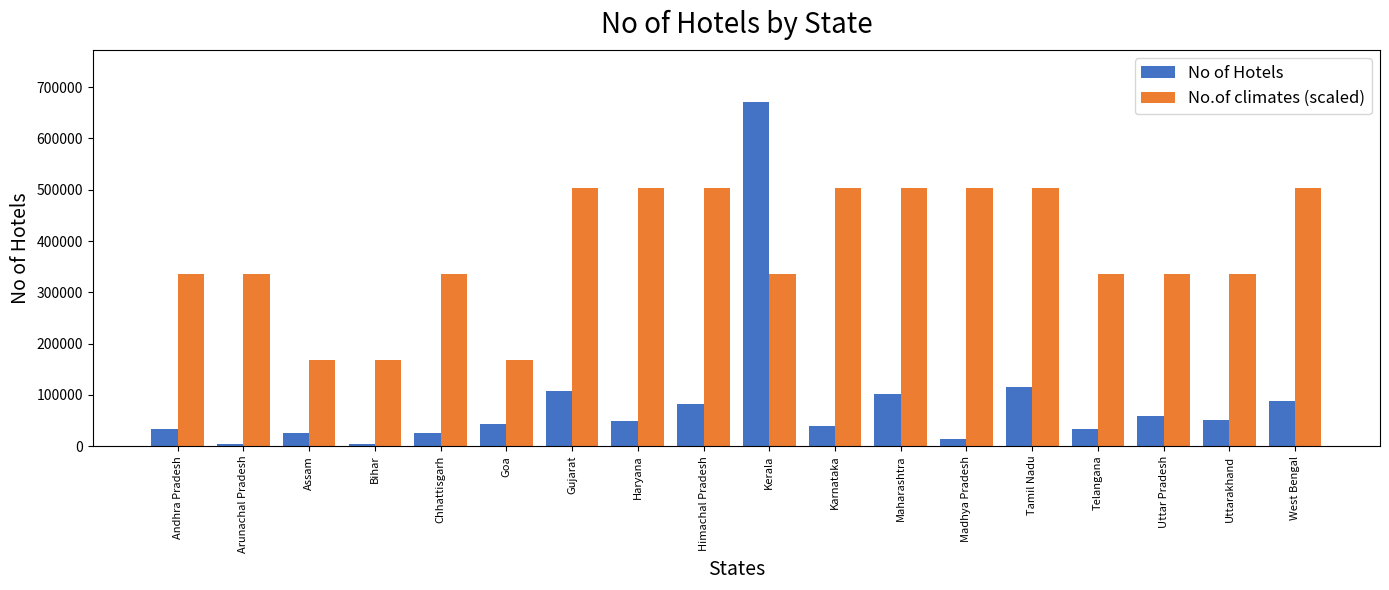

What is the minimum value shown in the chart?

4000